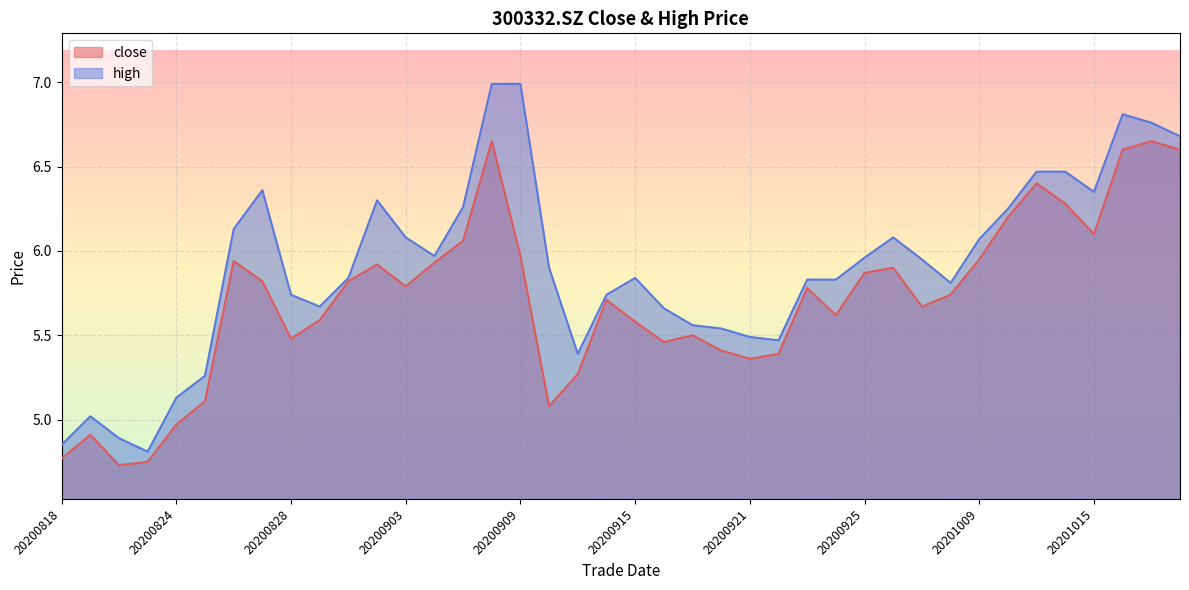

What is the difference between the maximum and second lowest values in the close series?

1.9